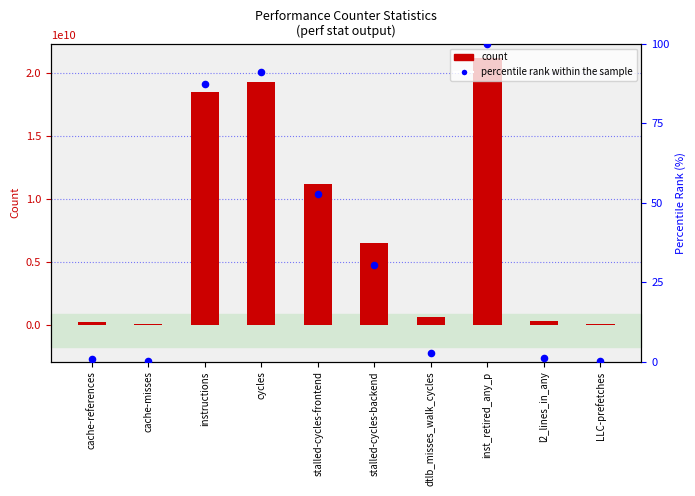

Which series reaches the minimum Y coordinate?

percentile rank within the sample